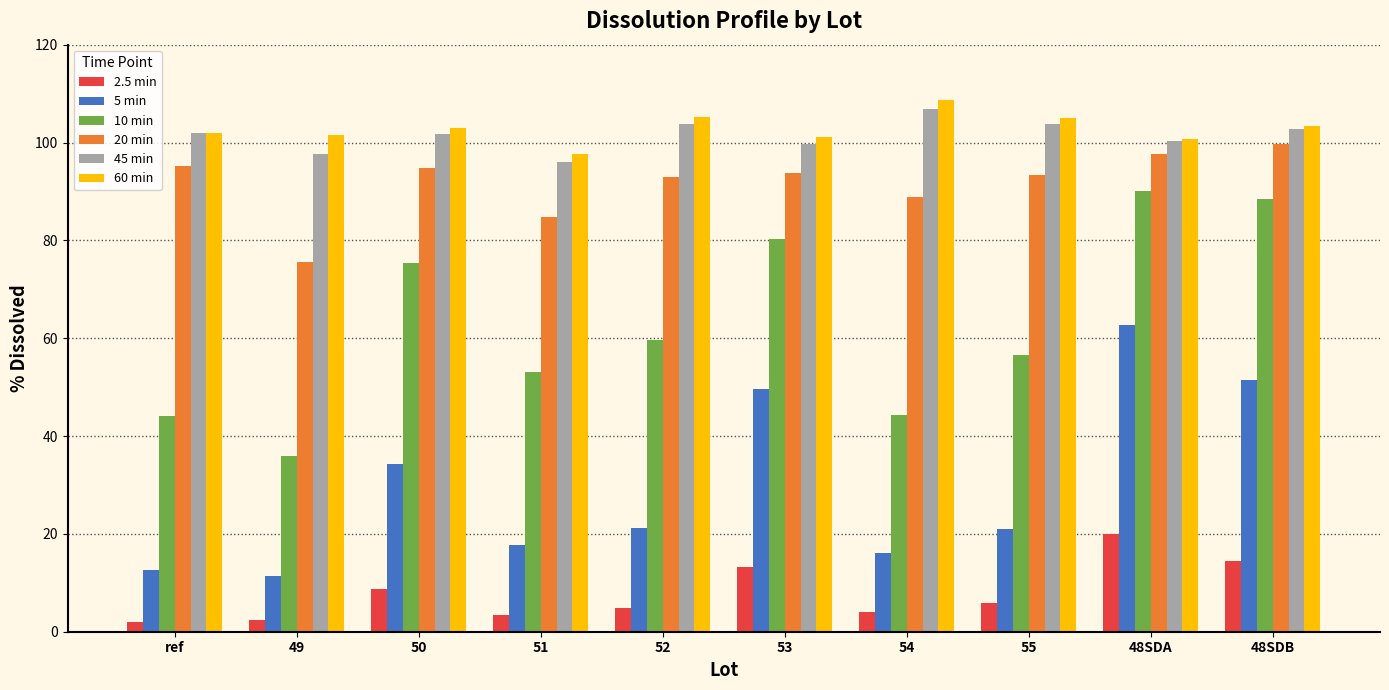

At which label is 10 min closest to 63?

52